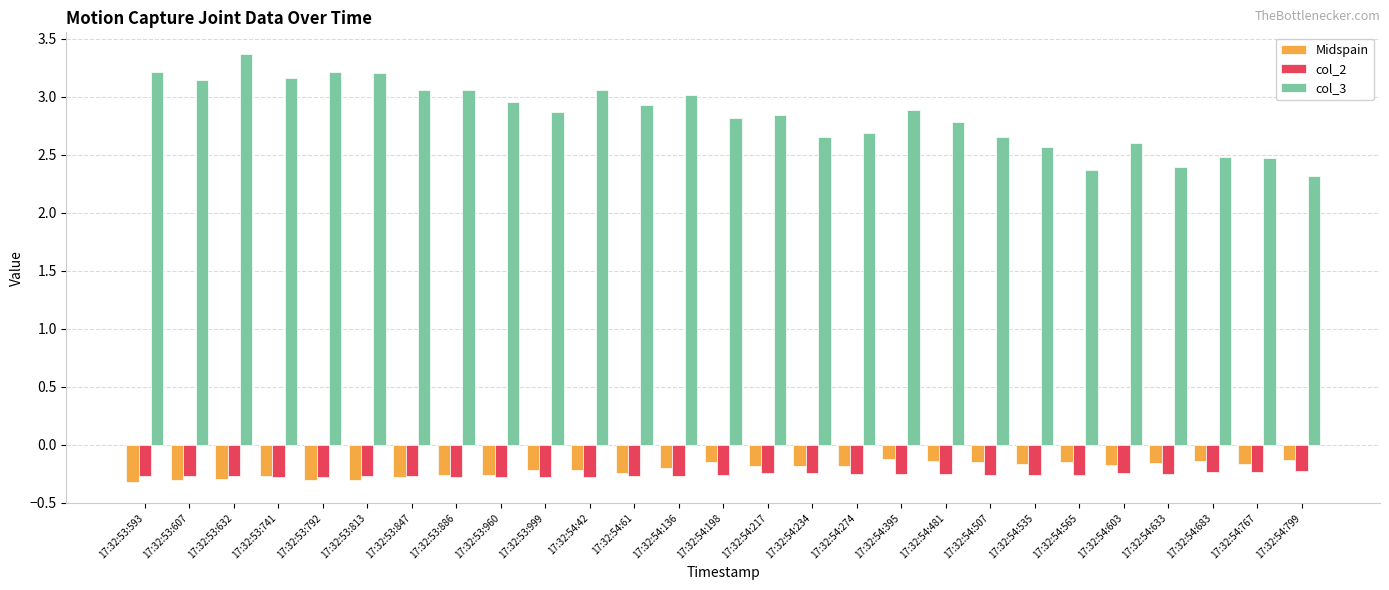

The Midspain series shows -0.0 at 17:32:54:234. True or false?

False